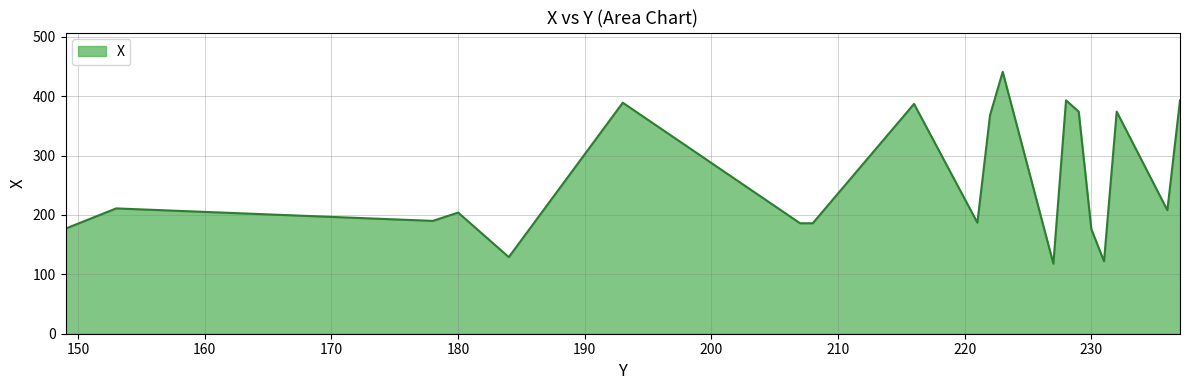

What is the minimum value shown in the chart?

118